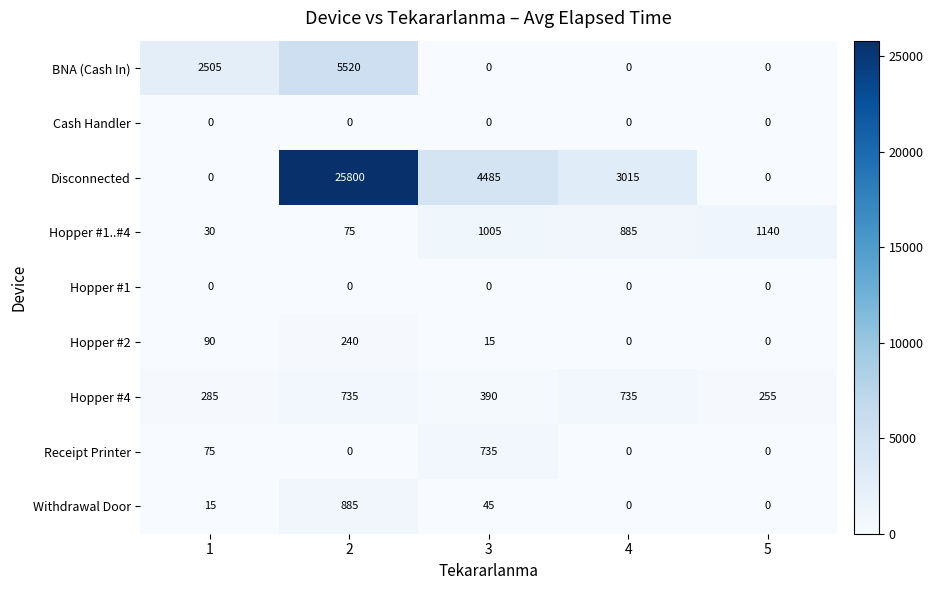

What is the difference between the highest and lowest values at 5?

1140